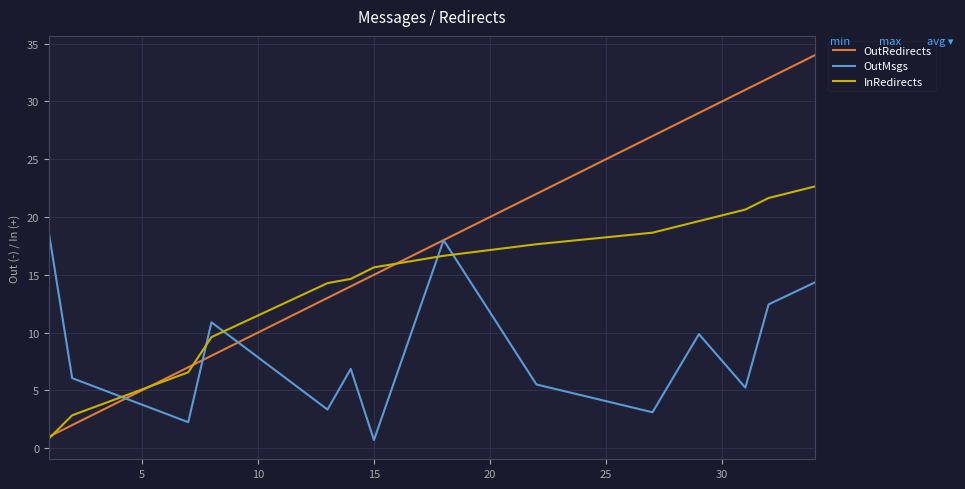

List the series in order of their overall mean, highest first.

OutRedirects, InRedirects, OutMsgs